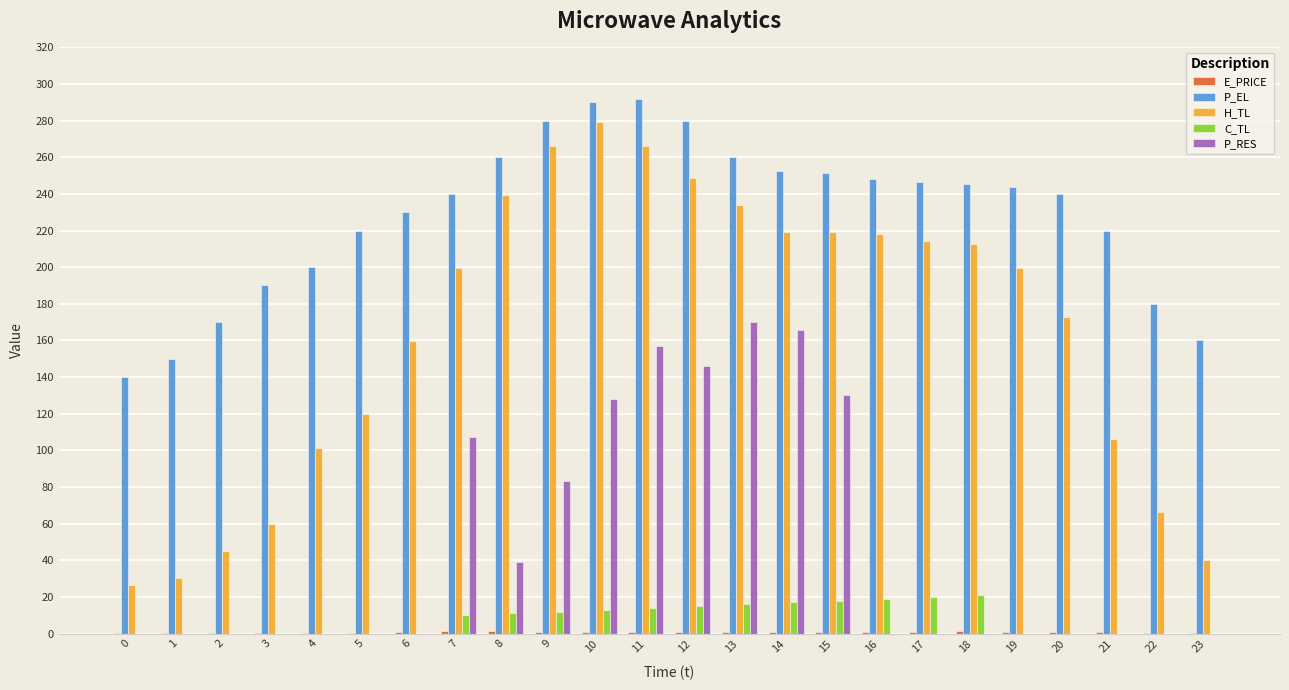

What is the sum of all P_RES values?

1126.3